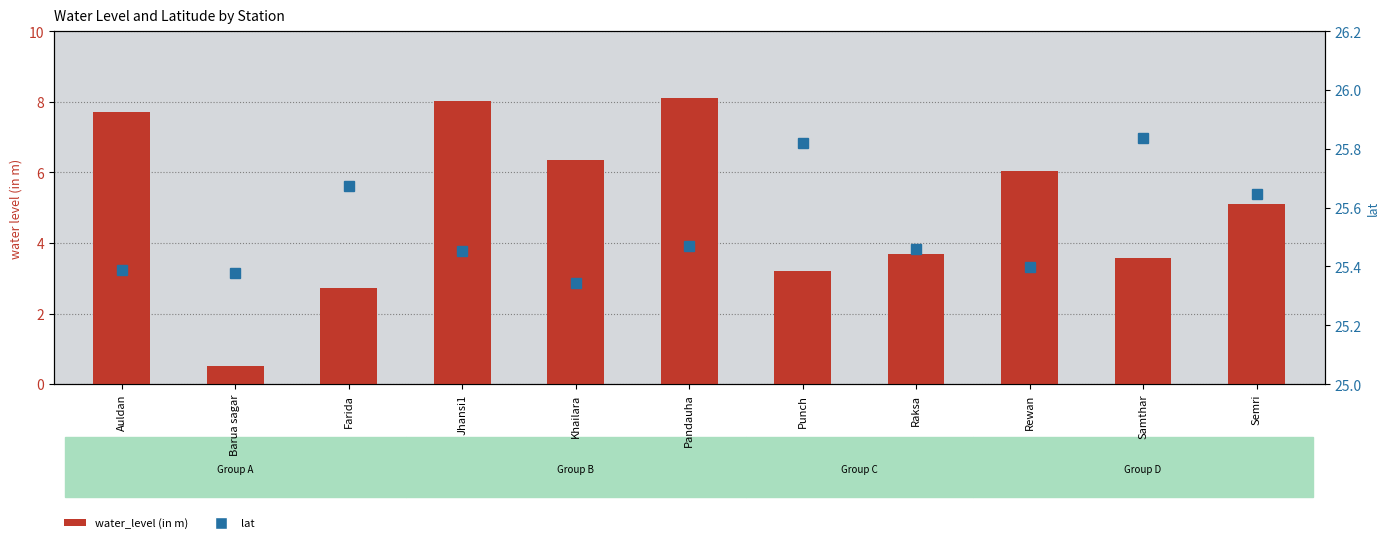

Is the value of lat at Semri greater than the value of water_level (in m) at Farida?

Yes